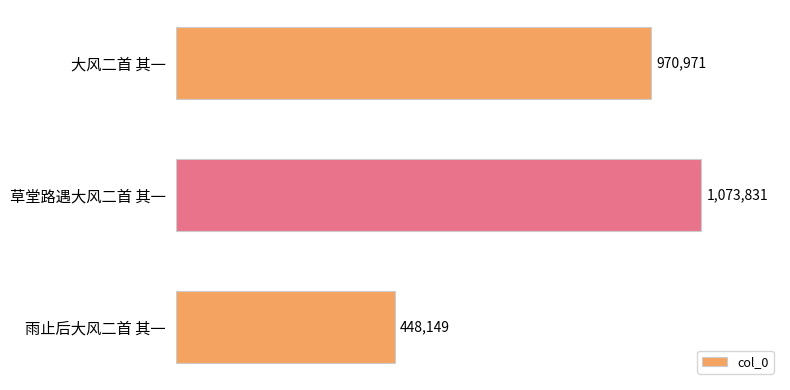

Does the chart contain any negative values?

No